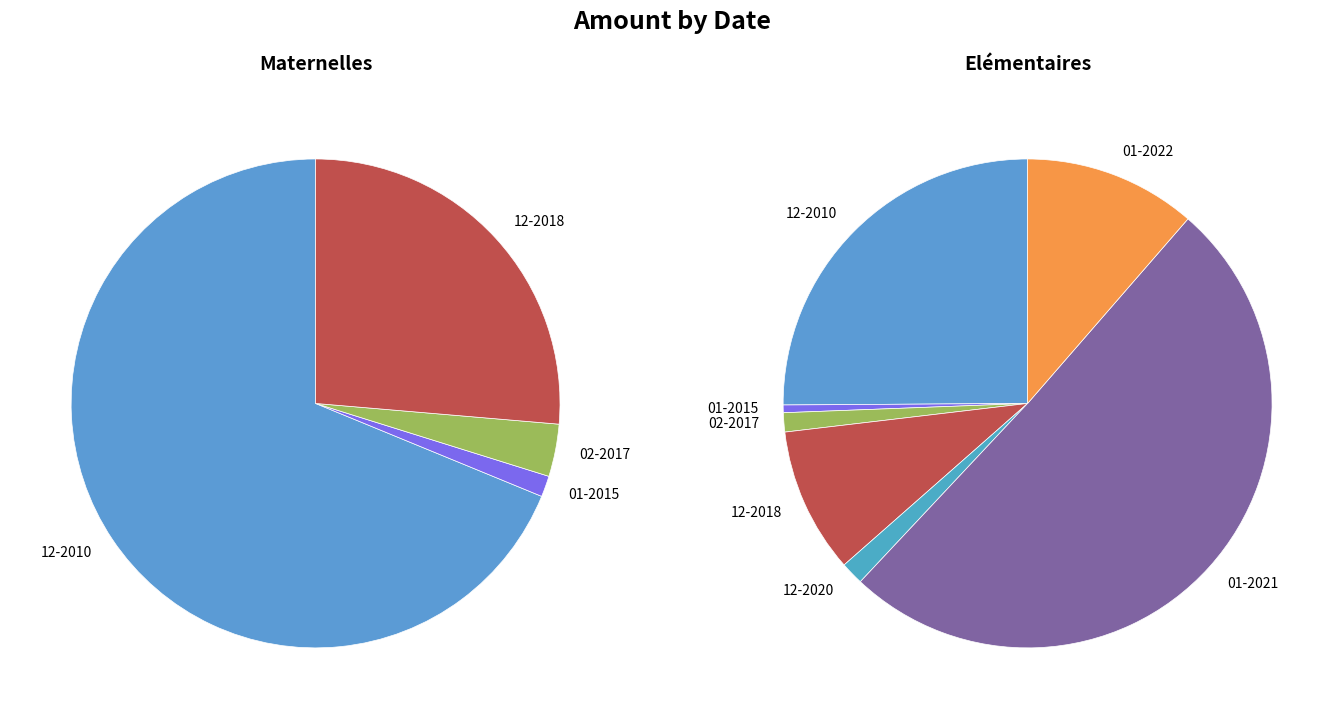

To the nearest percent, what is the difference between the 2022-01 and 2017-02 slice percentages?

10%